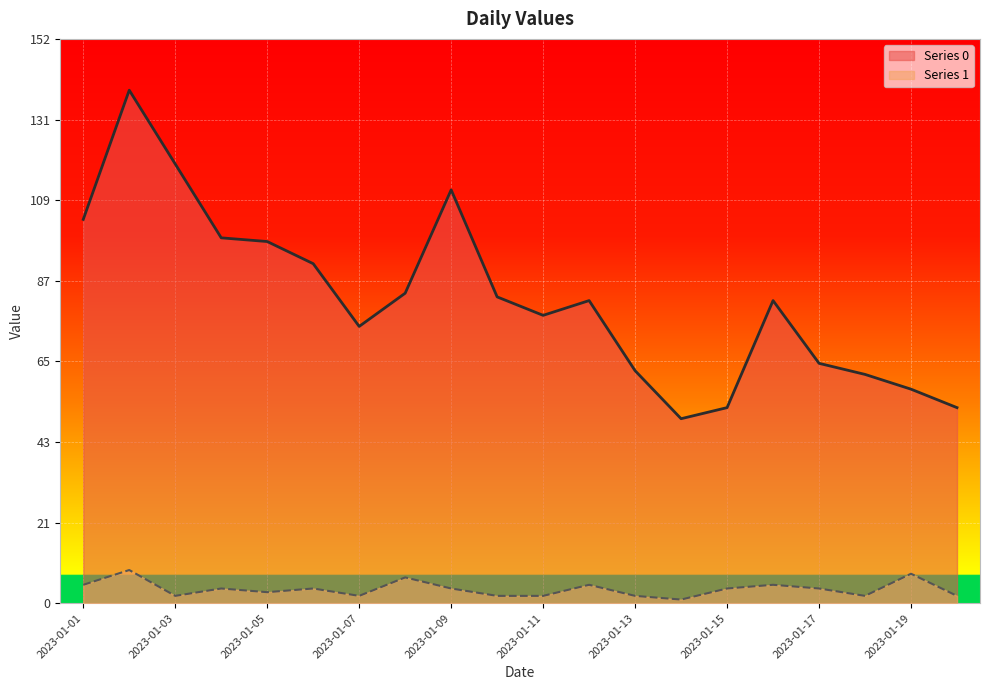

What is the sum of the Series 1 values at 2023-01-02 and 2023-01-11?

11